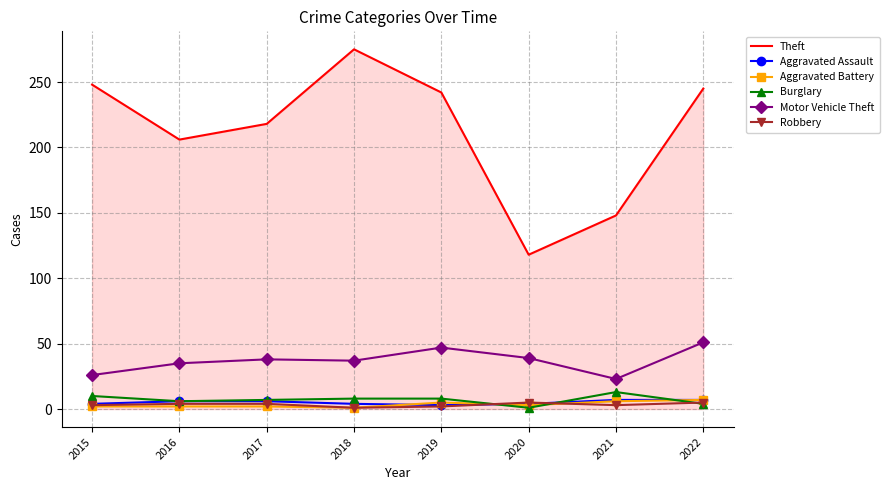

The value of Motor Vehicle Theft at 2022 is 25. True or false?

False